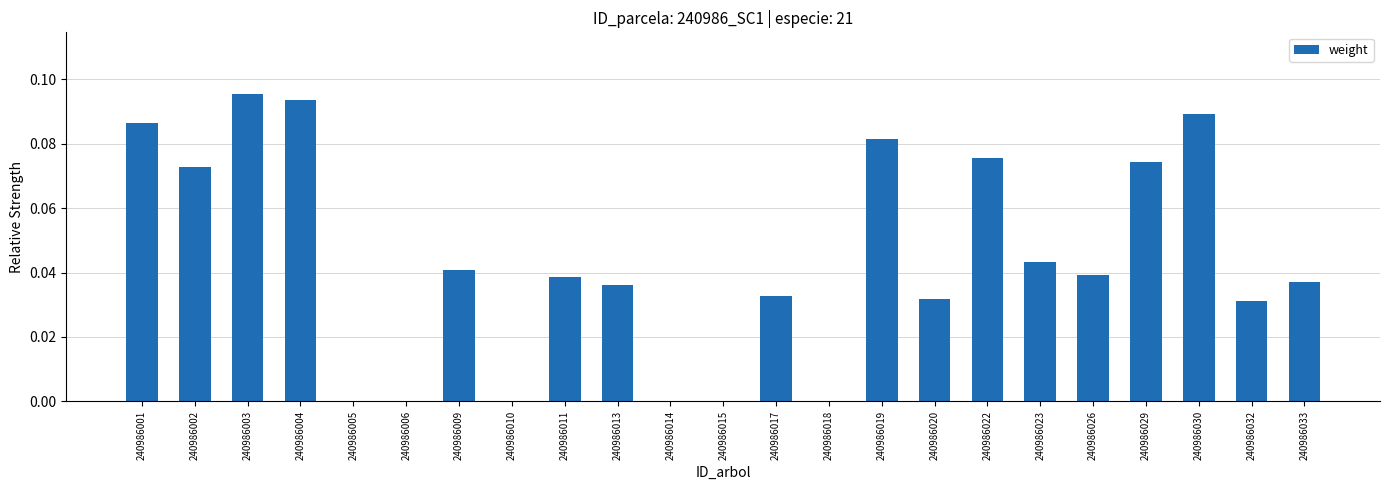

Does the chart contain stacked bars?

No